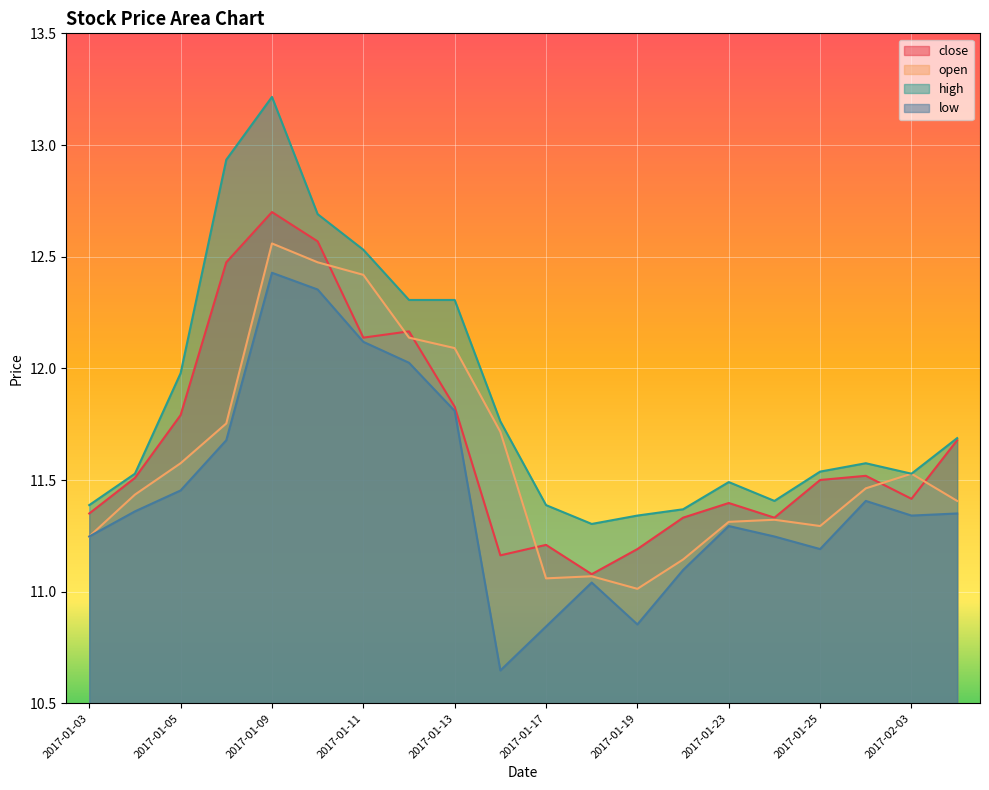

How many series are shown in this chart?

4